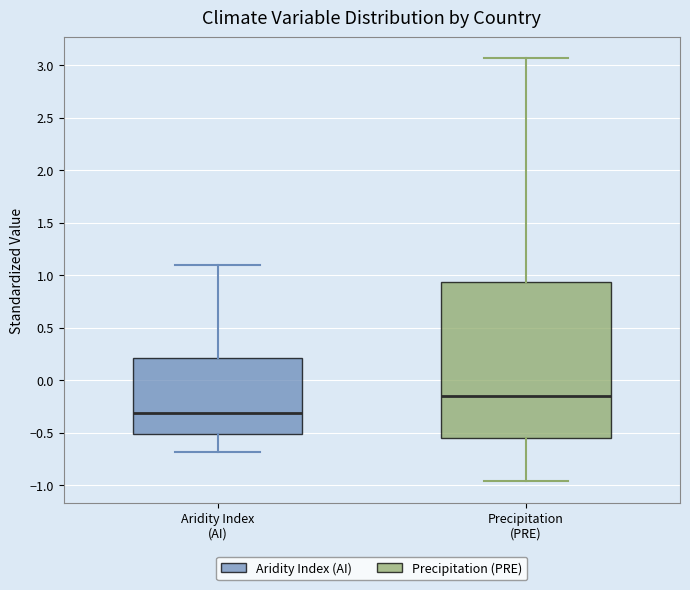

Which box's median line is the lowest?

Aridity Index (AI)